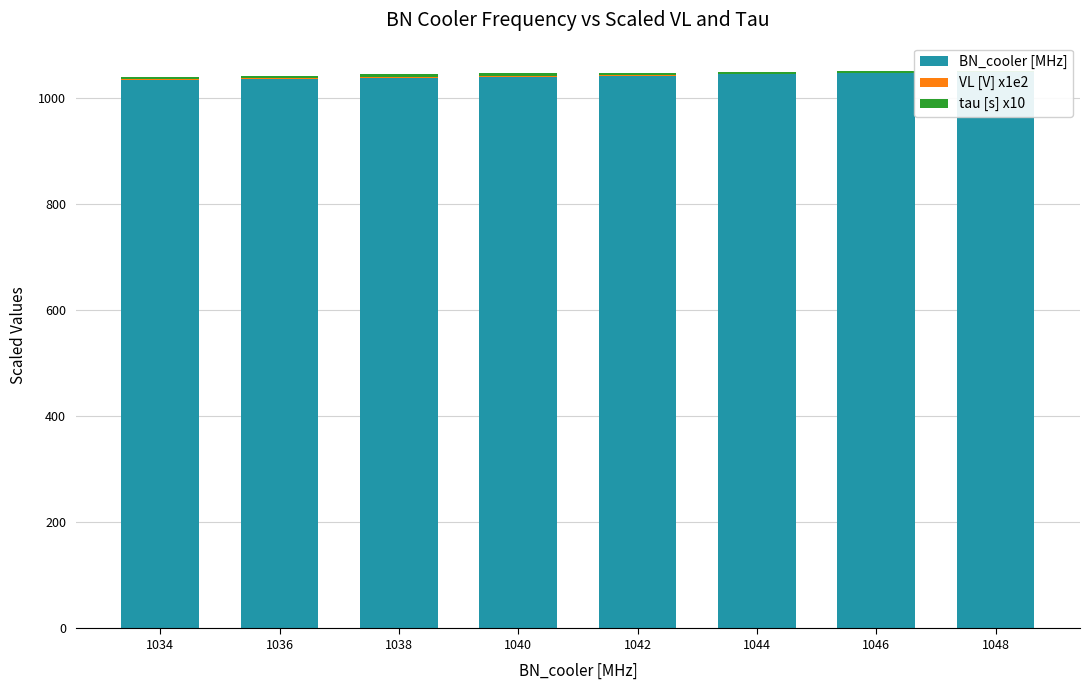

True or false: tau [s] x10 has a value of 2.2 at 1048.

True